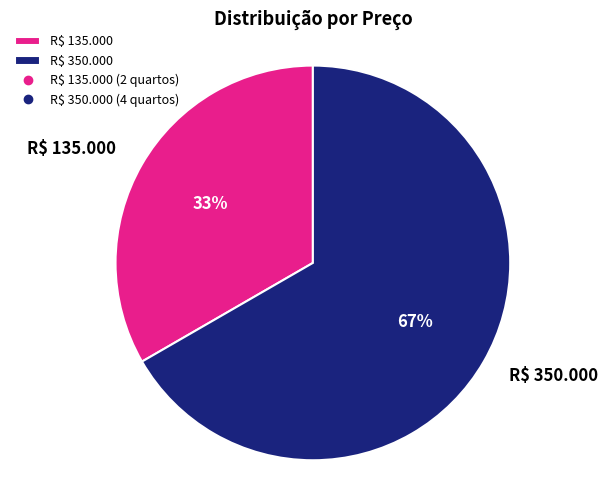

To the nearest percent, what portion does R$ 135.000 represent?

33%